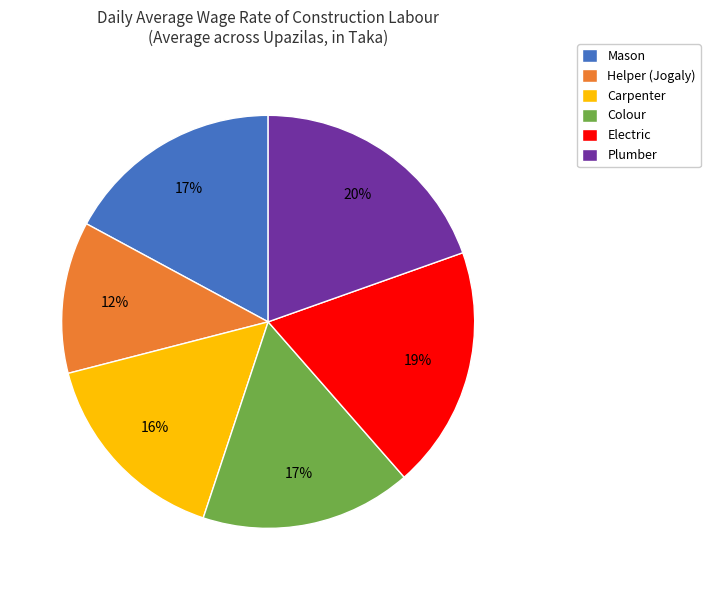

Is there a majority slice in this chart?

No